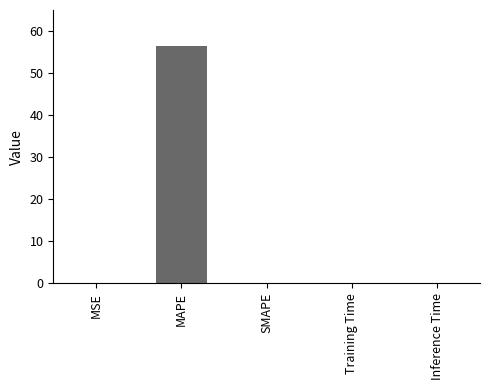

What is the difference between the values at MAPE and Inference Time?

56.5